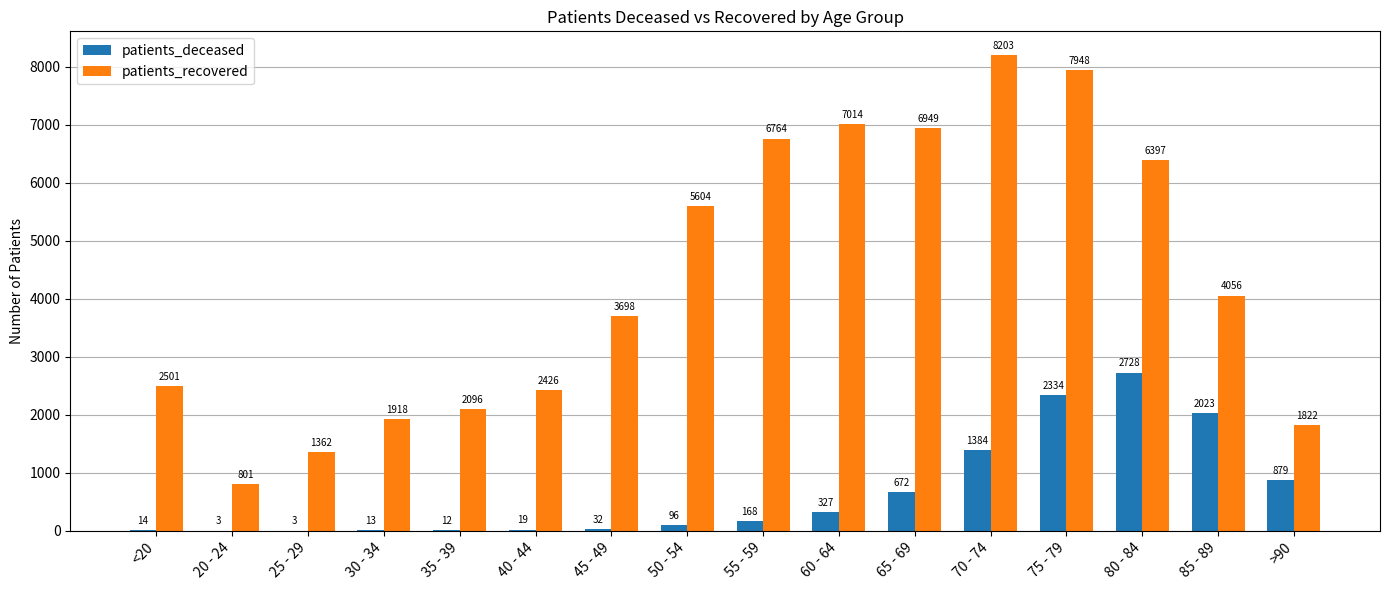

What value does the patients_deceased series have at <20?

14